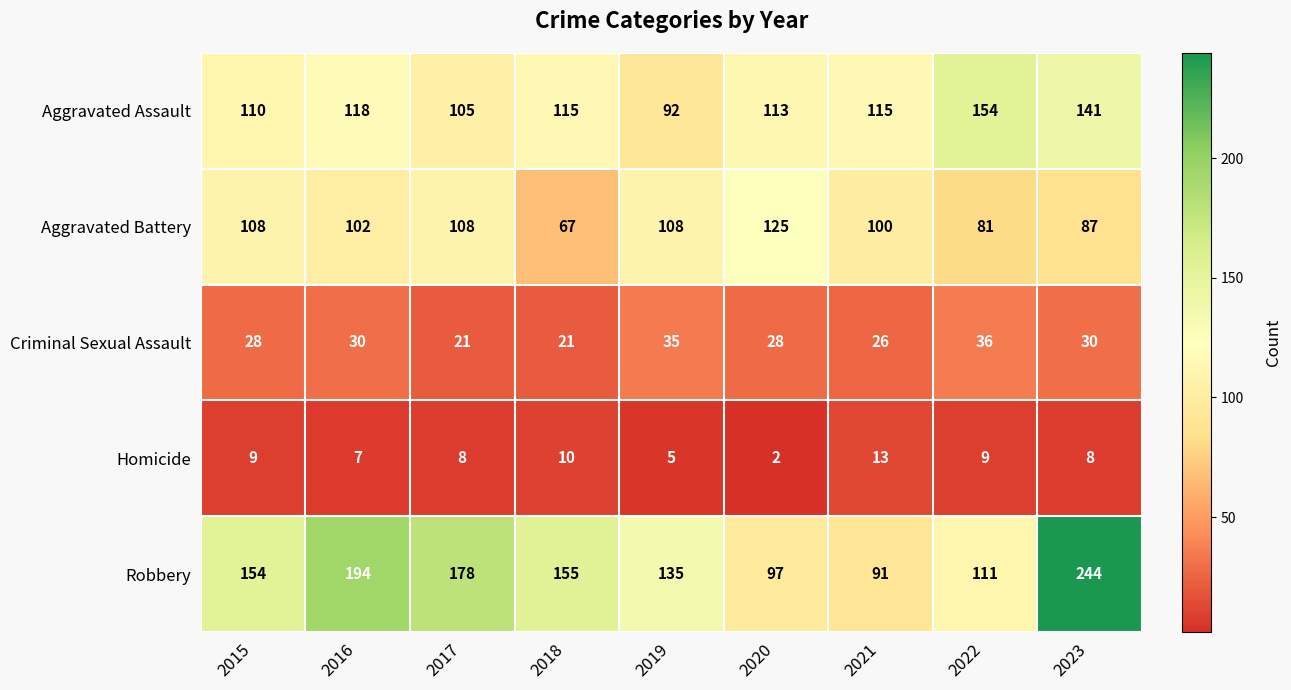

Is it true that Robbery equals 275 at 2015?

False